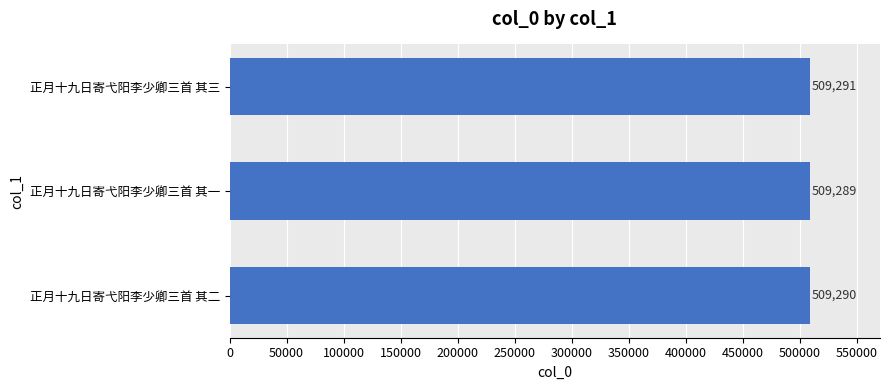

List the labels in order of value, smallest first.

正月十九日寄弋阳李少卿三首 其一, 正月十九日寄弋阳李少卿三首 其二, 正月十九日寄弋阳李少卿三首 其三